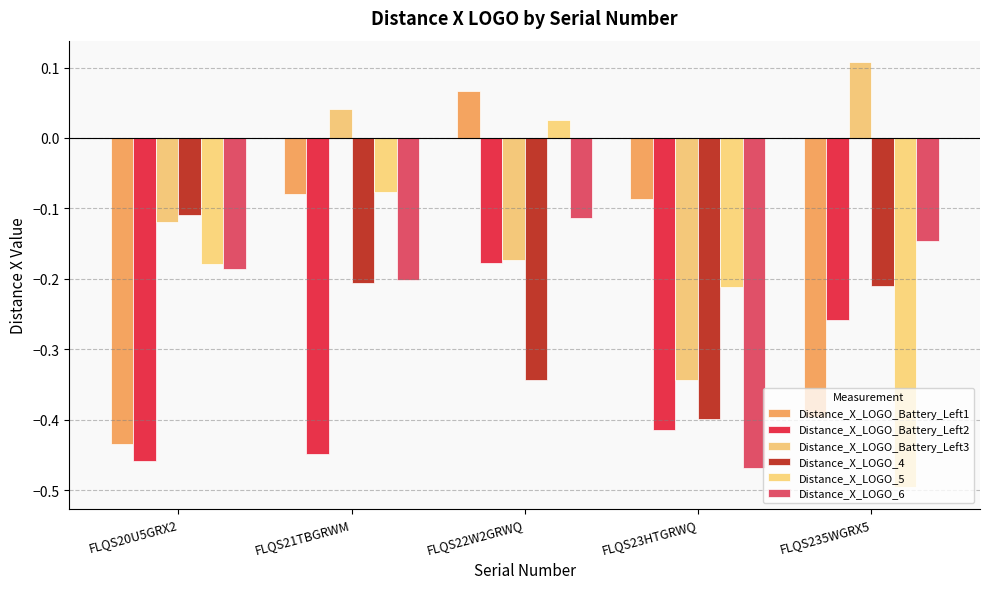

Between FLQS20U5GRX2 and FLQS21TBGRWM, which series saw the biggest shift?

Distance_X_LOGO_Battery_Left1